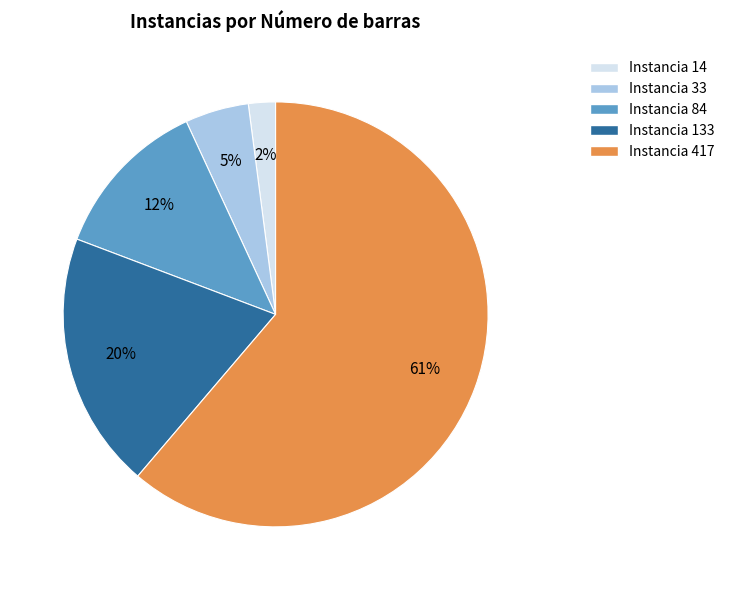

To the nearest percent, what is the average slice percentage?

20%